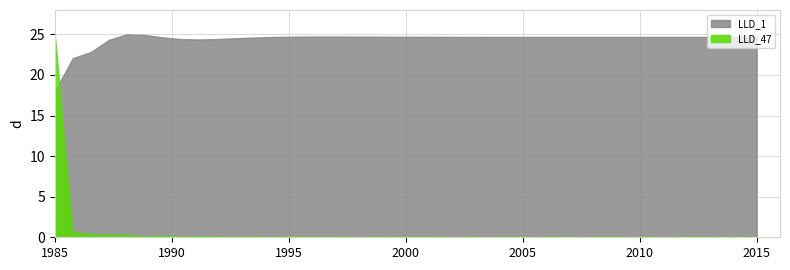

What is the greatest value displayed?

25.0